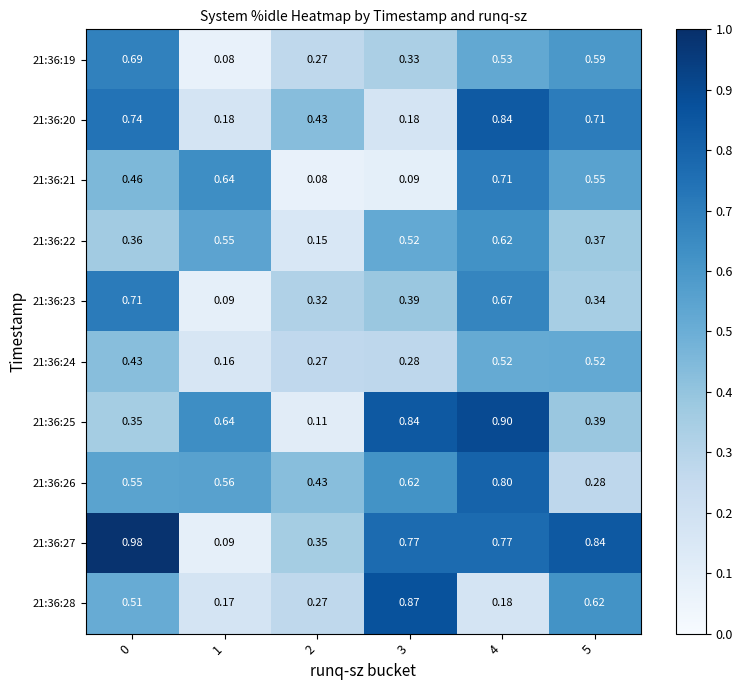

Which series has the largest total across all categories?

21:36:27